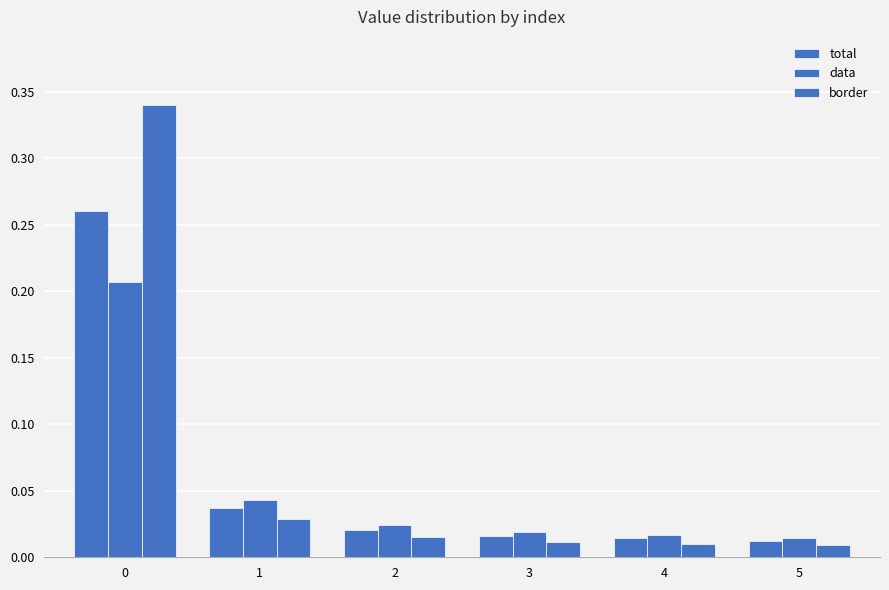

At how many categories does at least one series exceed 0?

6